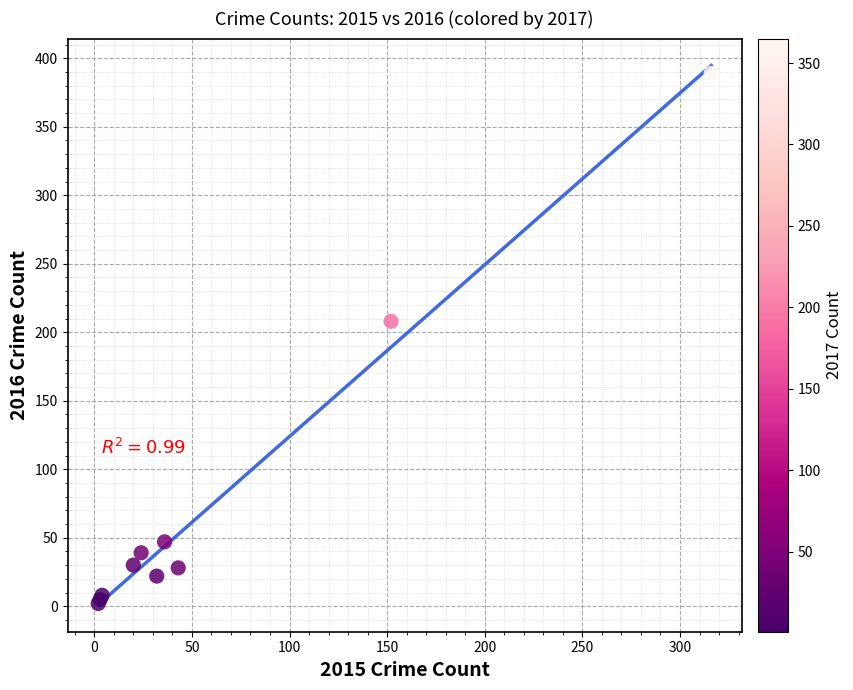

What Y value in the scatter plot is closest to 195?

208